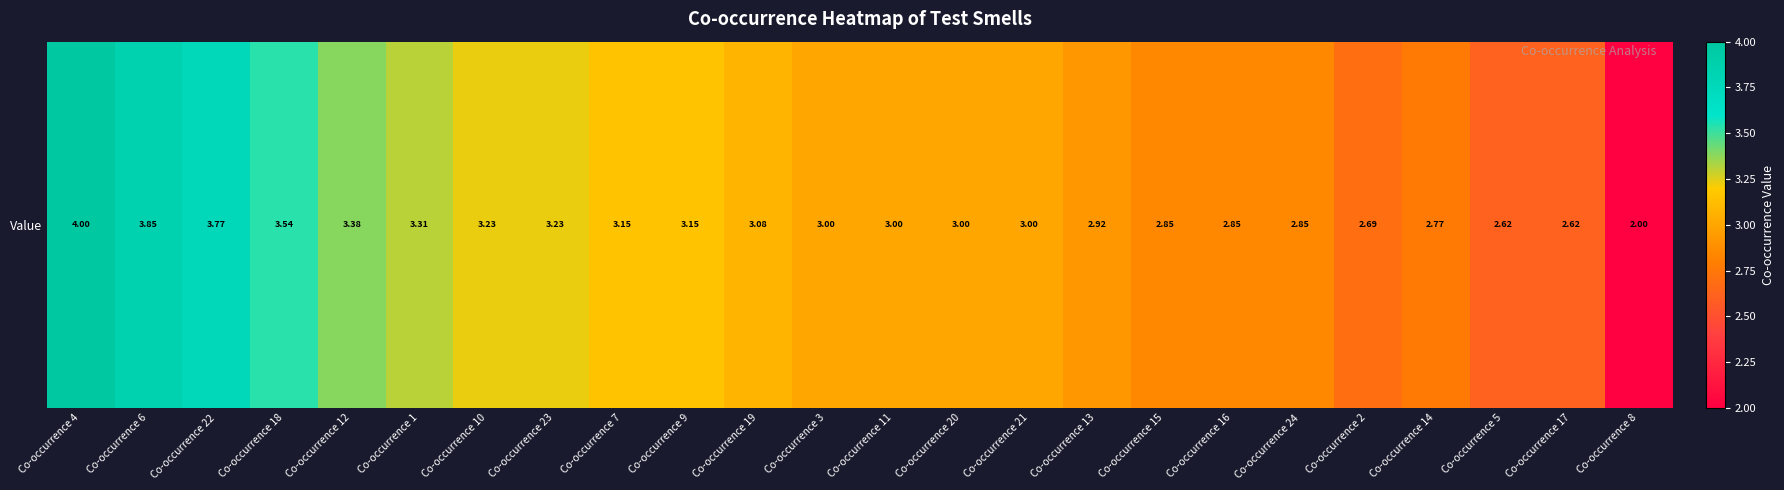

How many values exceed 3?

11